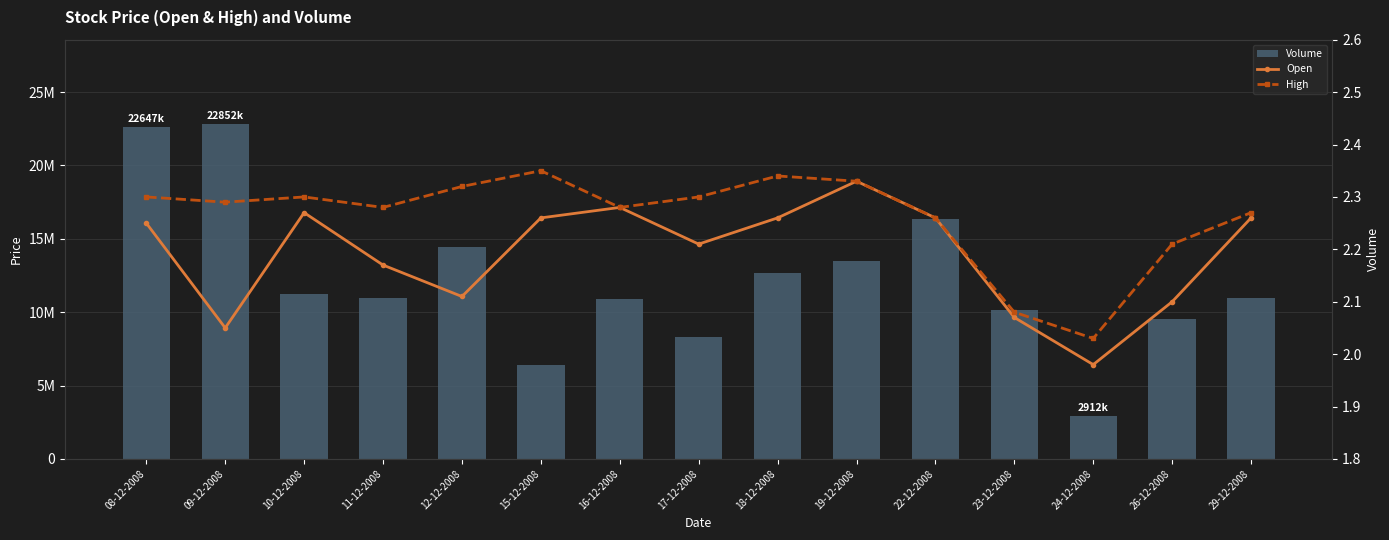

What is the total value across all series at 10-12-2008?

11249404.6